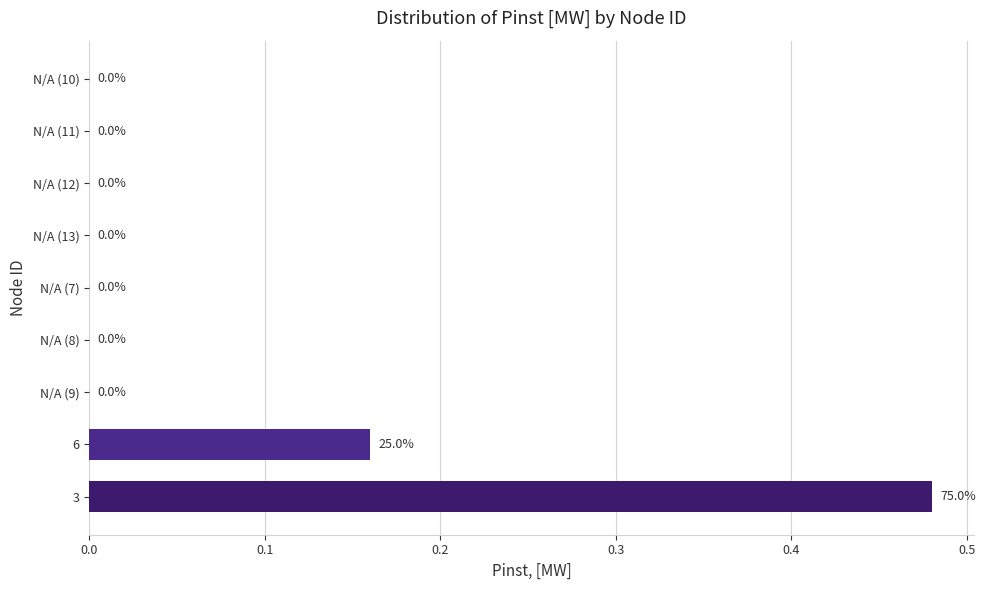

Which category has the highest value across all series?

3